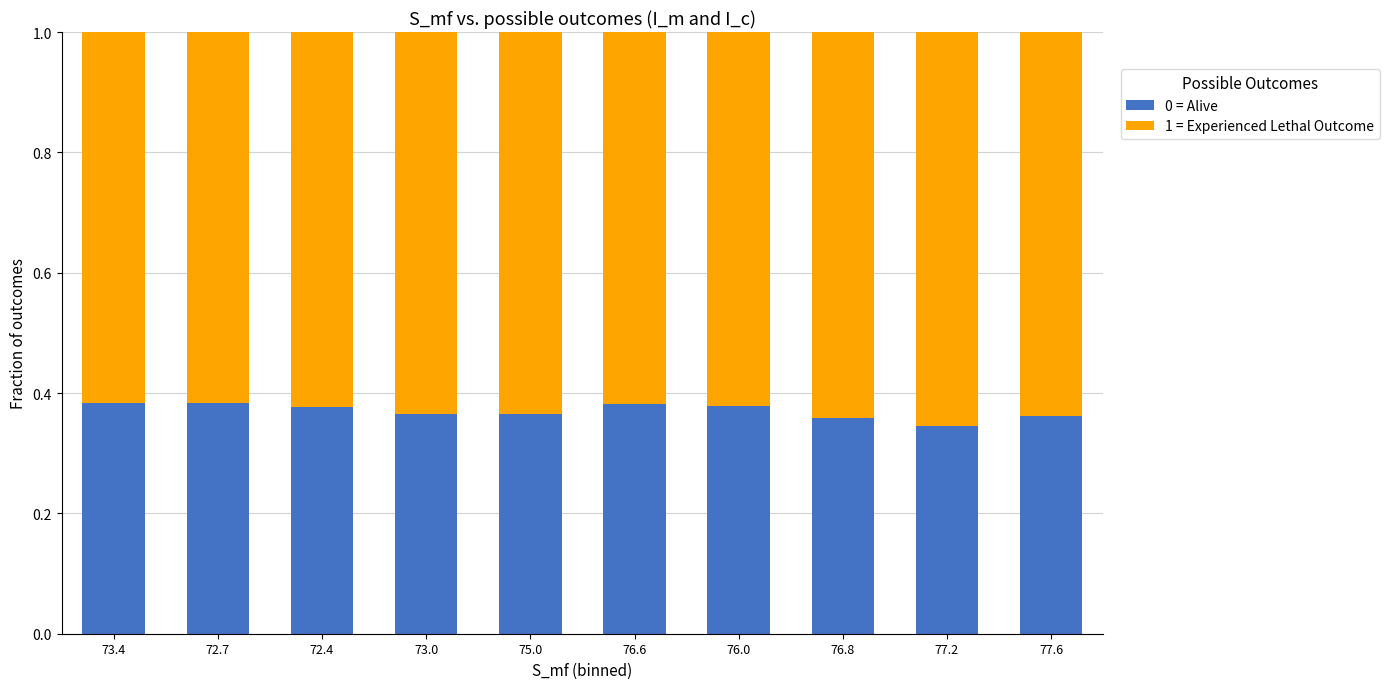

What is the total value across all series at 72.7?

1.0